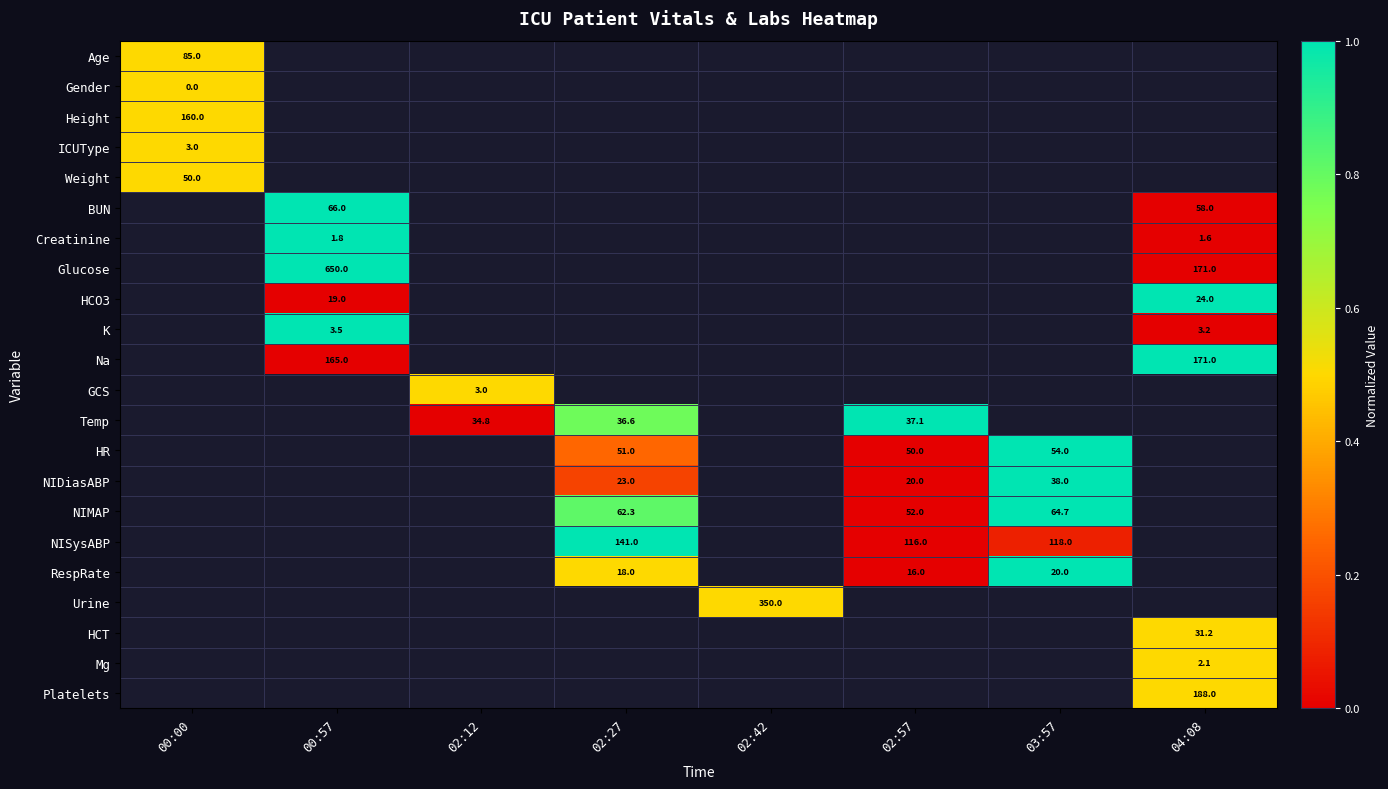

True or false: NISysABP has a value of 116.0 at 02:57.

True